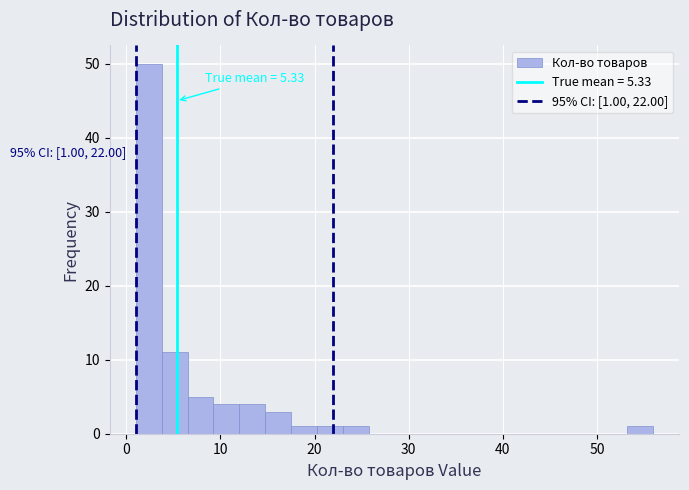

Read against the x-axis, roughly where is the centre of the tallest bar?

2